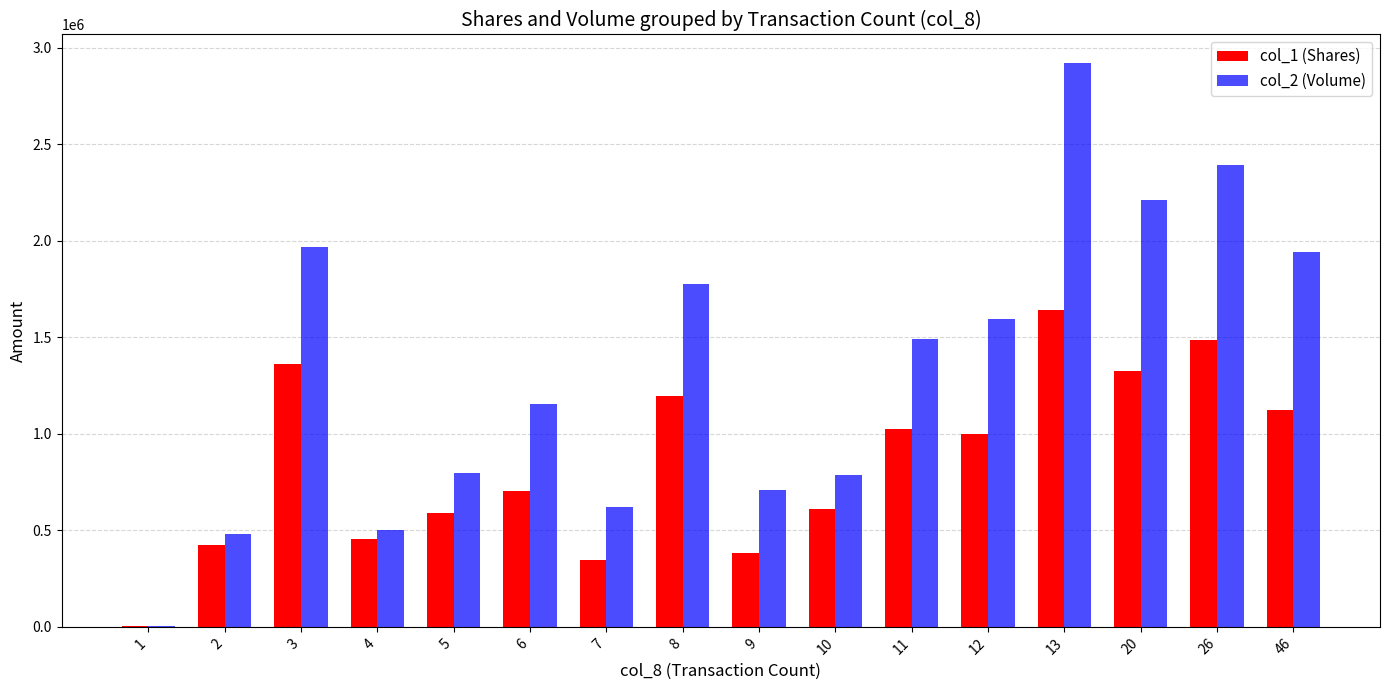

What is the maximum value shown in the chart?

2921990